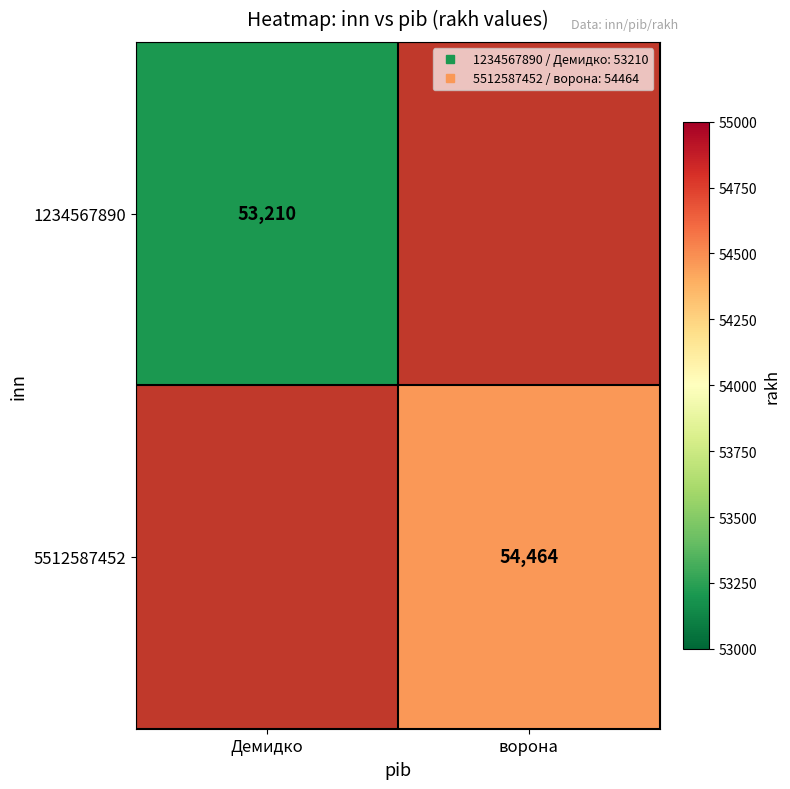

Rank the series at ворона from highest to lowest value.

1234567890, 5512587452